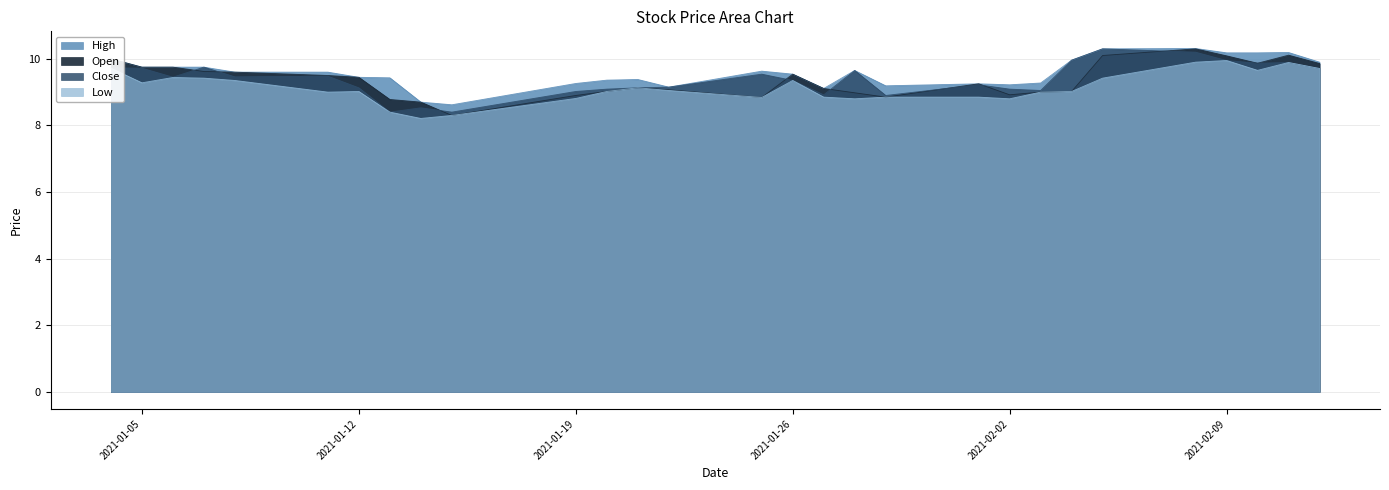

What is the total value across all series at 2021-02-08?

40.7